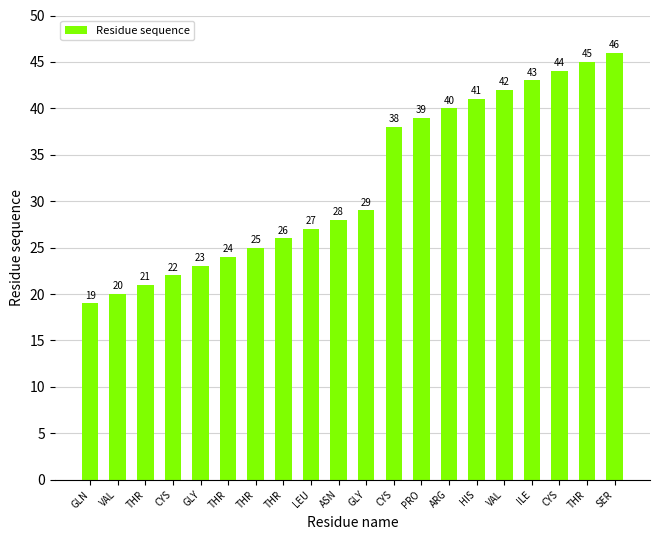

The value at ARG is 13. True or false?

False